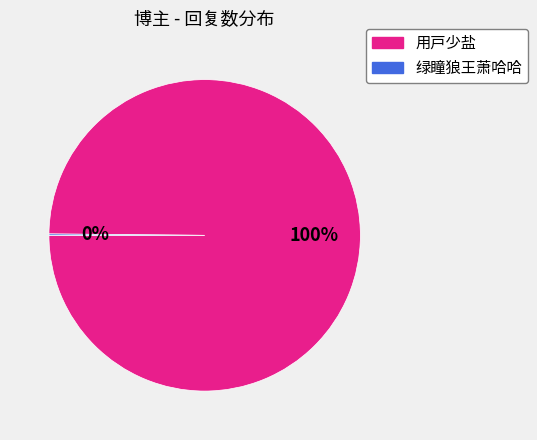

What is the largest slice in the pie chart?

用戸少盐